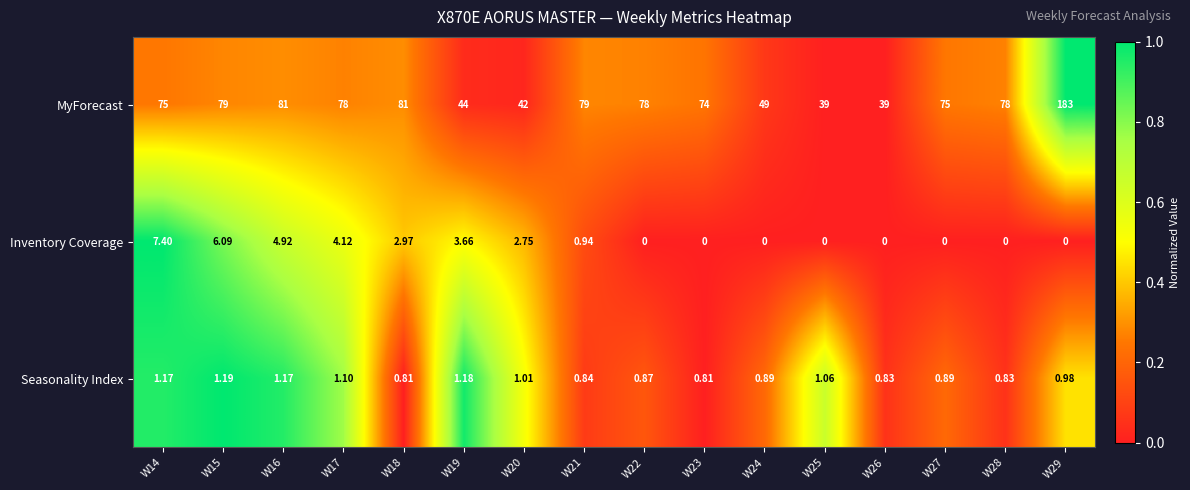

Rank the series by their maximum value, from highest to lowest.

MyForecast, Inventory Coverage, Seasonality Index